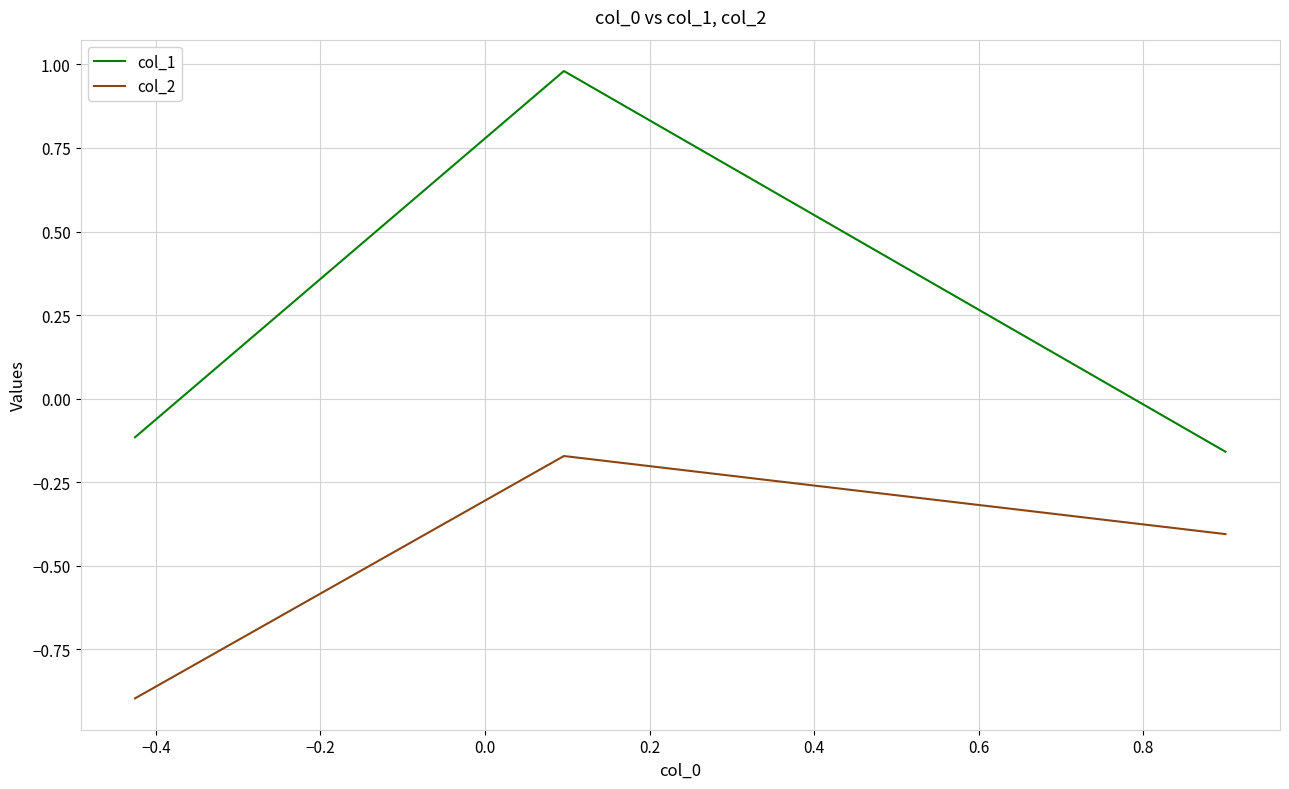

Which series has the largest total across all categories?

col_1